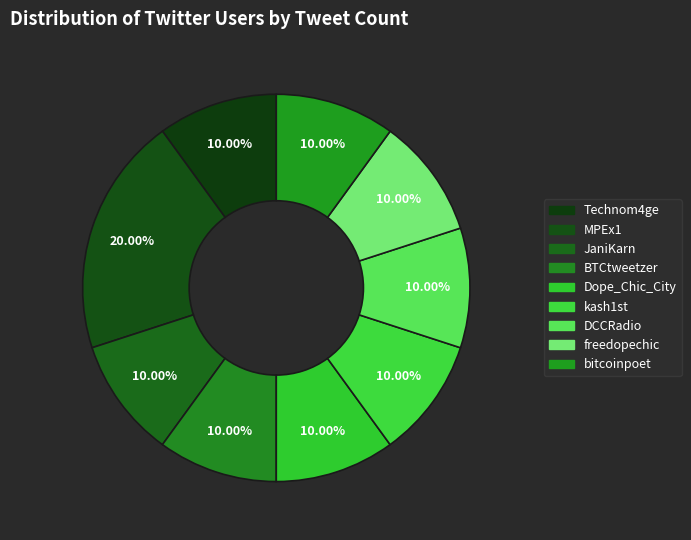

Count the number of slices in the pie.

9